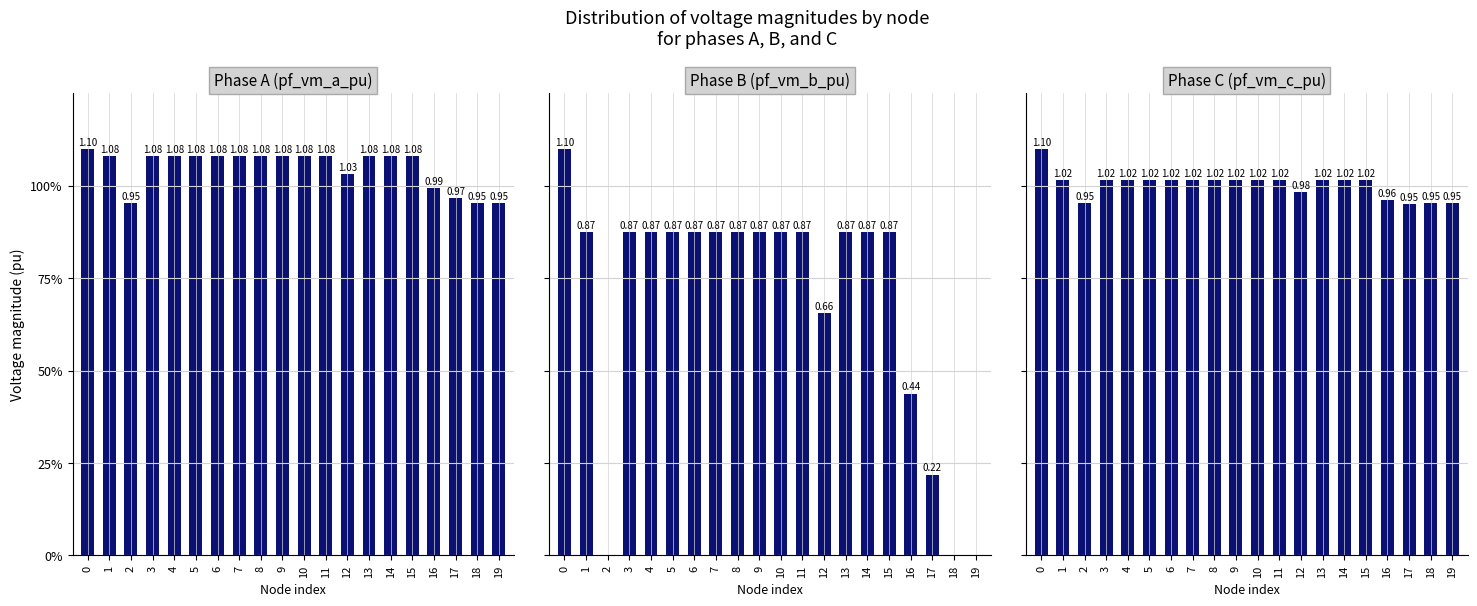

What is the sum of all Phase C (pf_vm_c_pu) values?

20.1